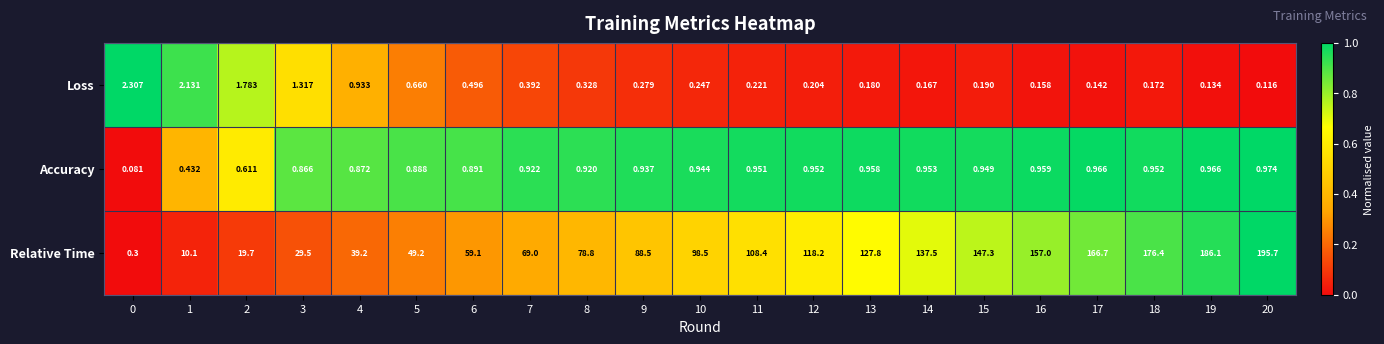

List the series in order of their peak value, highest first.

Relative Time, Loss, Accuracy